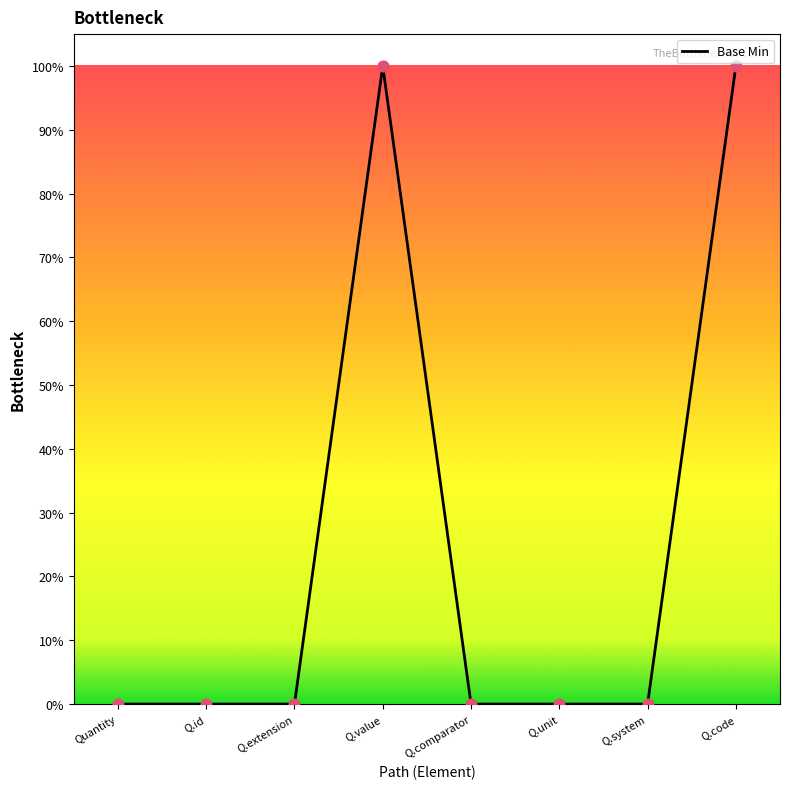

Between Q.code and Q.extension, which is larger?

Q.code